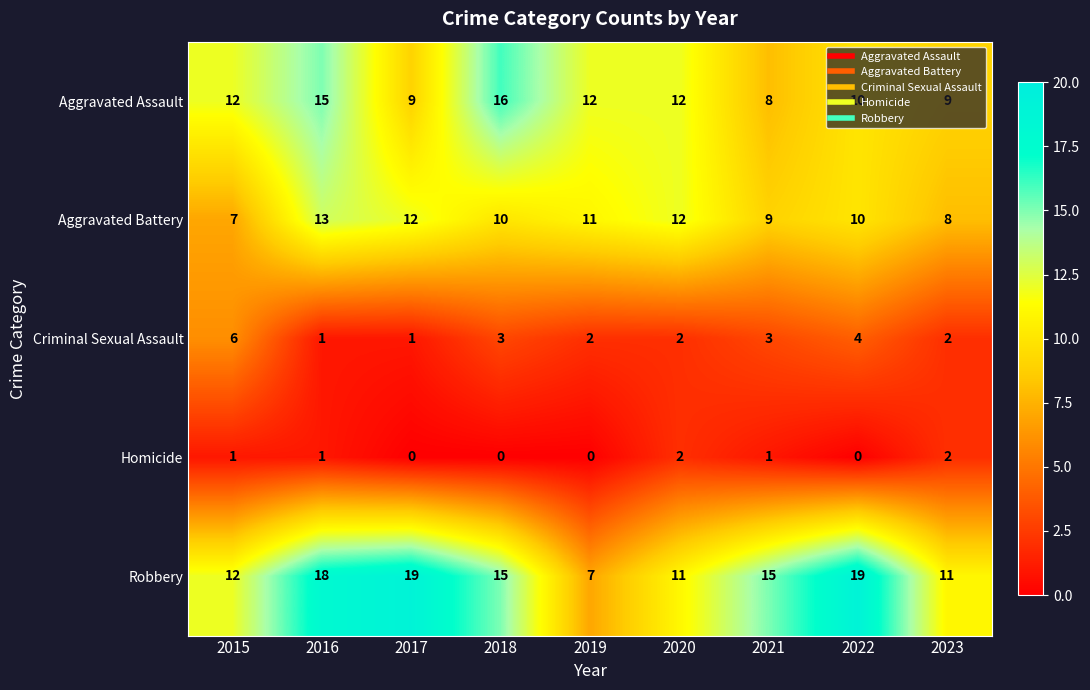

Is it true that Criminal Sexual Assault equals 5 at 2021?

False